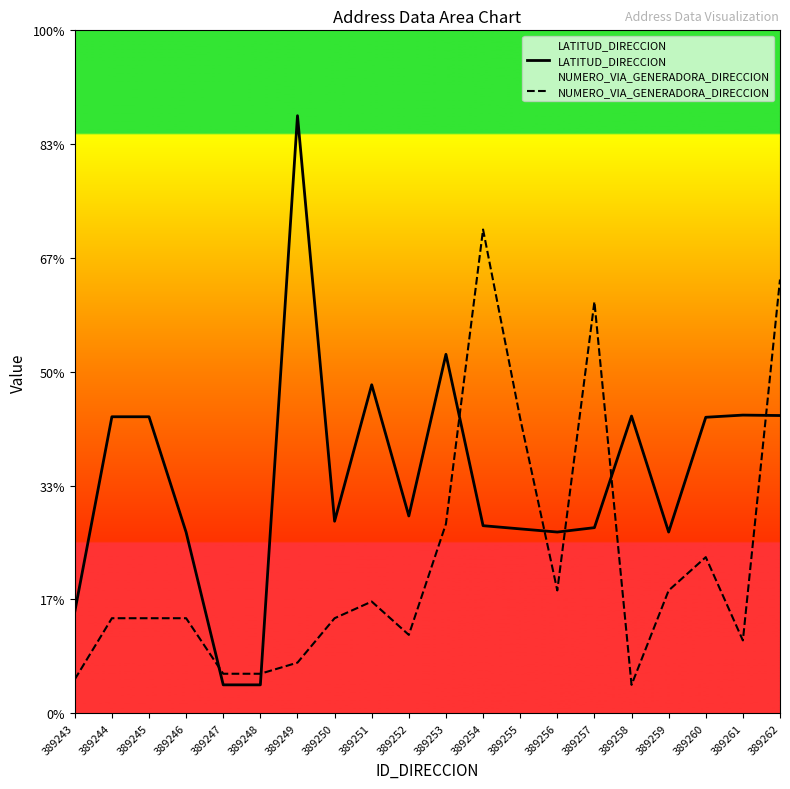

Does the chart display data point markers on the line(s)?

No